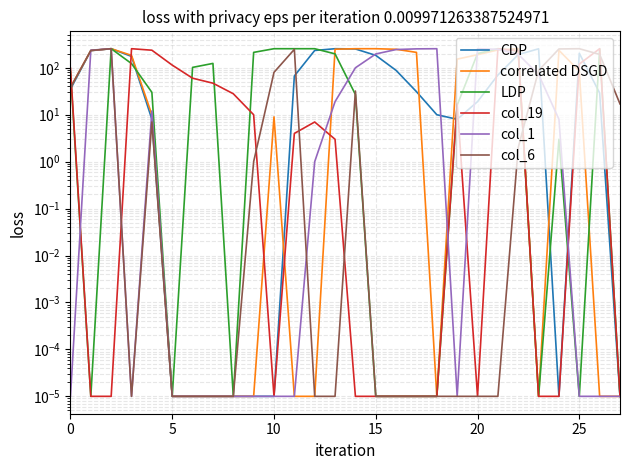

What is the value of the col_6 point at the 23rd from the left?

2.0